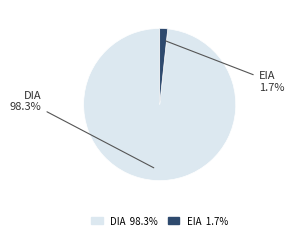

To the nearest percent, what is the difference between the largest and smallest slice percentages?

97%